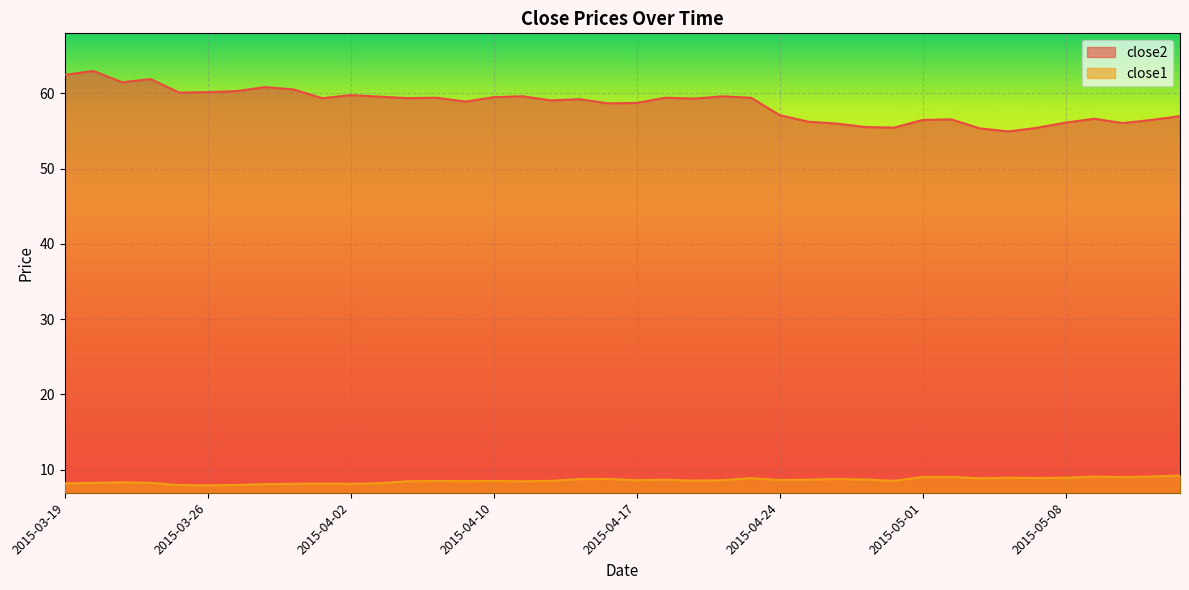

At which label does close1 first exceed 8?

2015-03-19